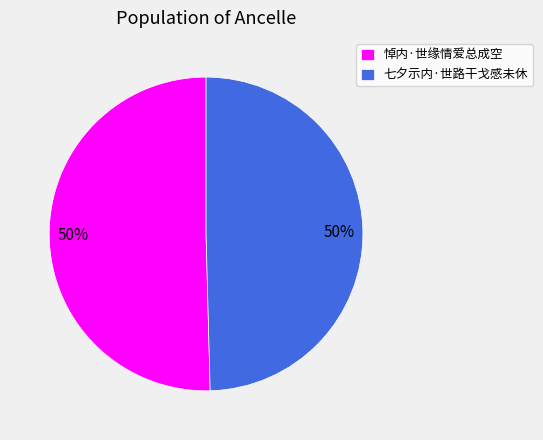

Do 七夕示内·世路干戈感未休 and 悼内·世缘情爱总成空 together represent more than half of the pie?

Yes